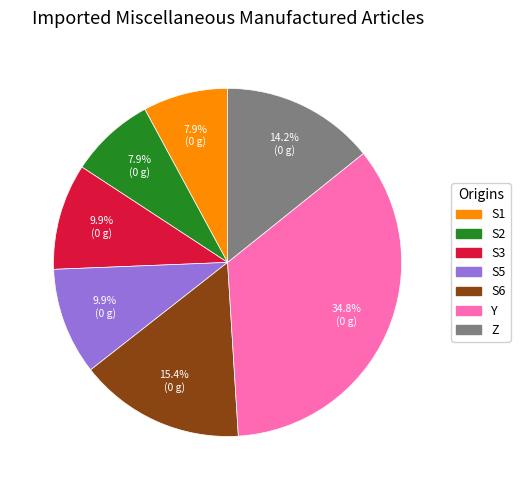

Approximately how many times larger is the value at Y compared to S1?

4.4